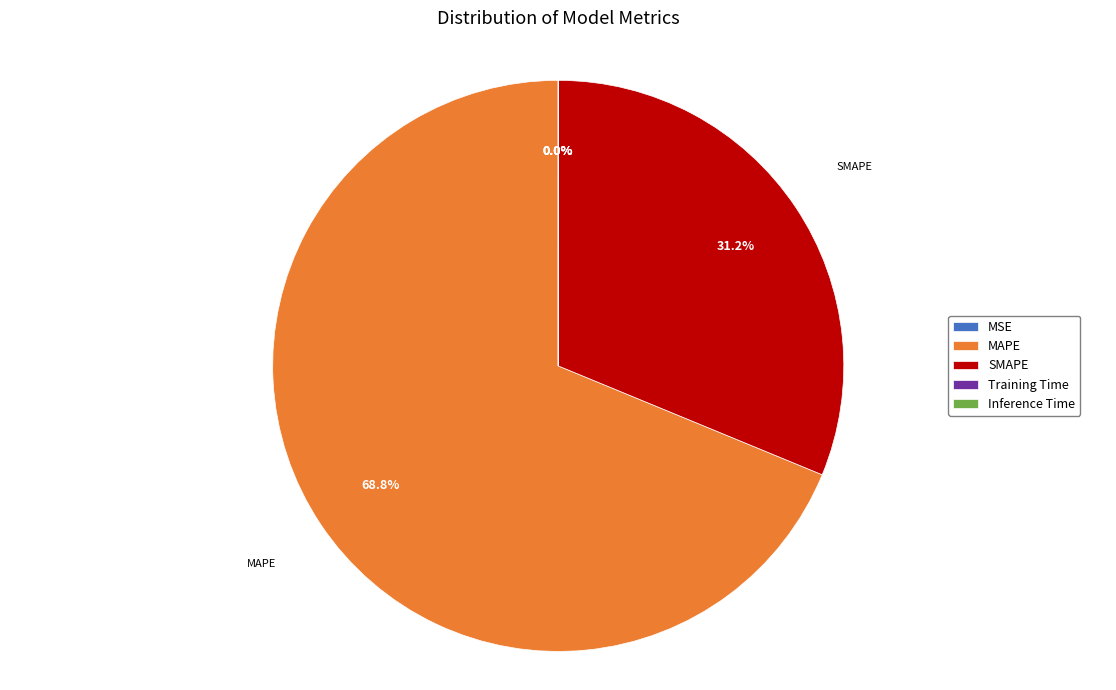

Is there any slice that represents more than half of the pie?

Yes